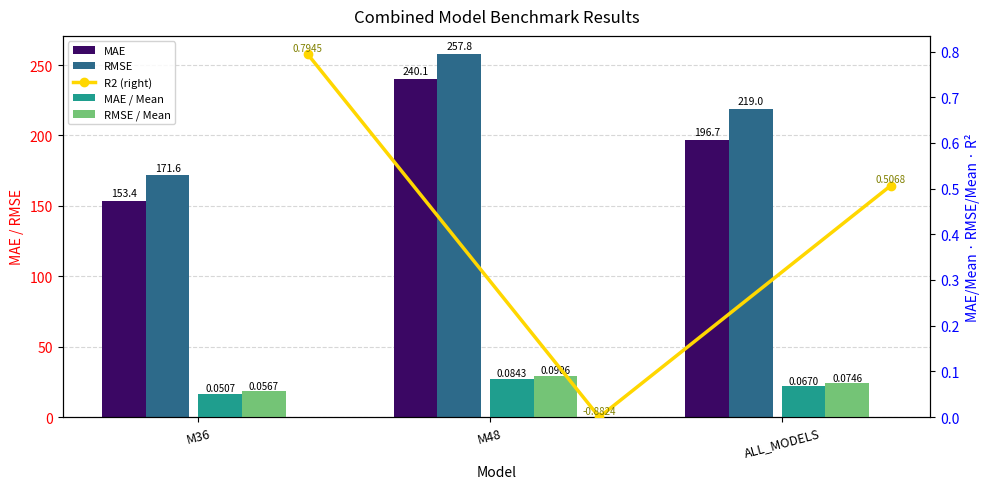

Which series has the largest total across all categories?

RMSE